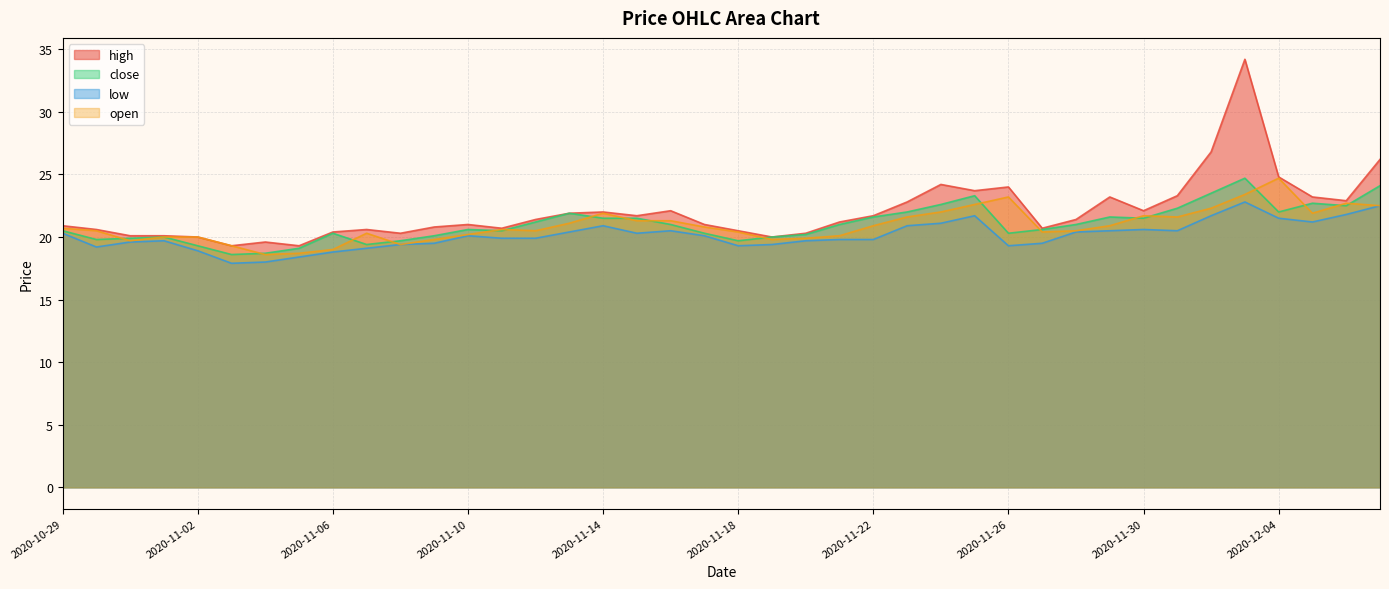

What is the total value across all series at 2020-12-03?

105.1